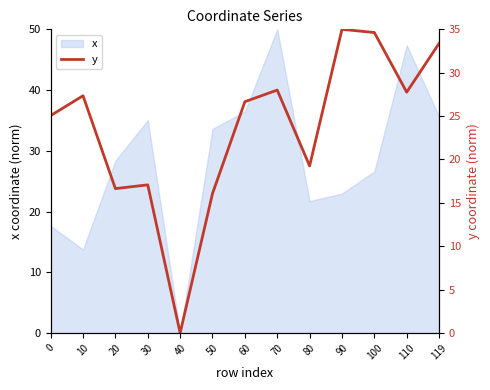

Is it true that the value at 110 is 36.9?

False